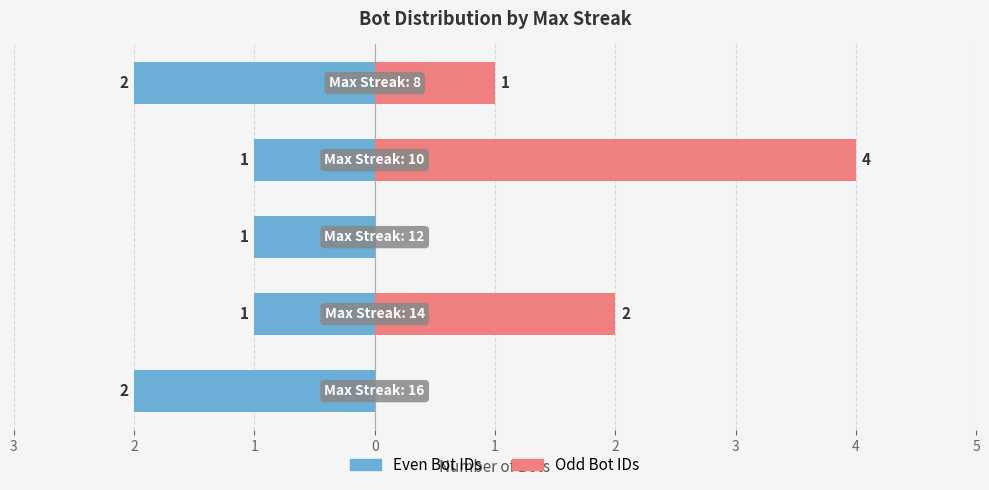

Which series has the largest total across all categories?

Odd Bot IDs